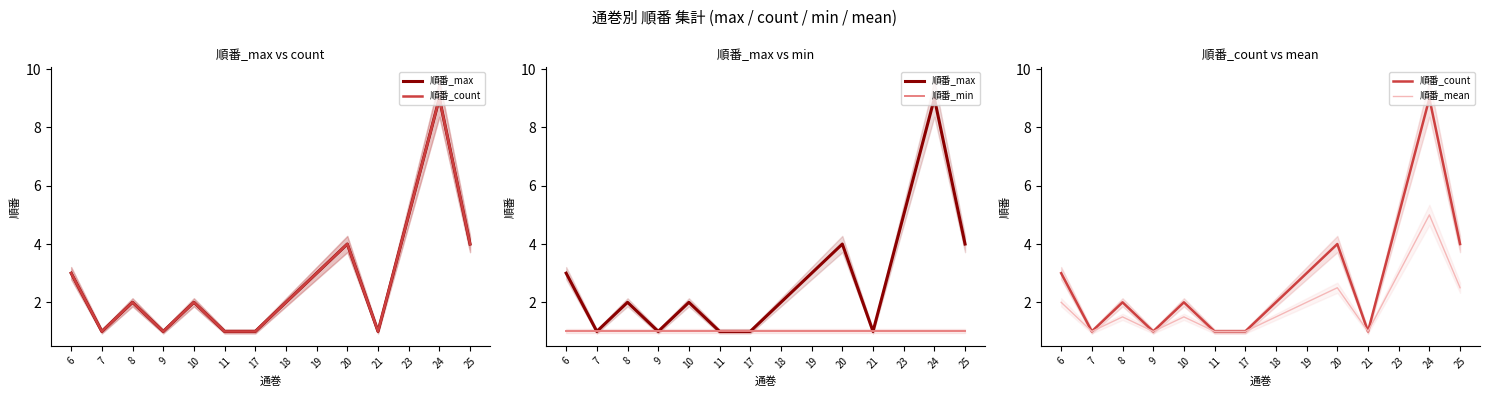

Which series has the largest total across all categories?

順番_max